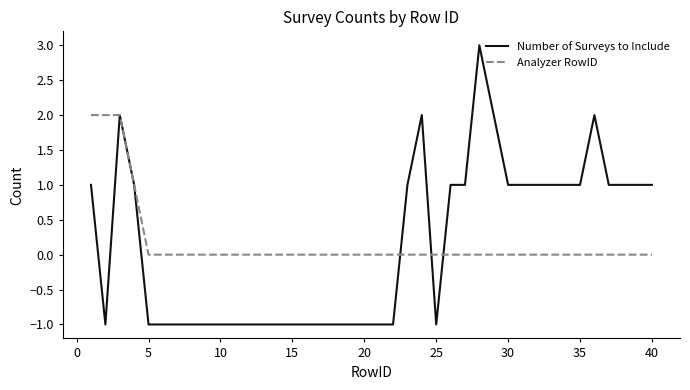

What is the greatest value displayed?

3